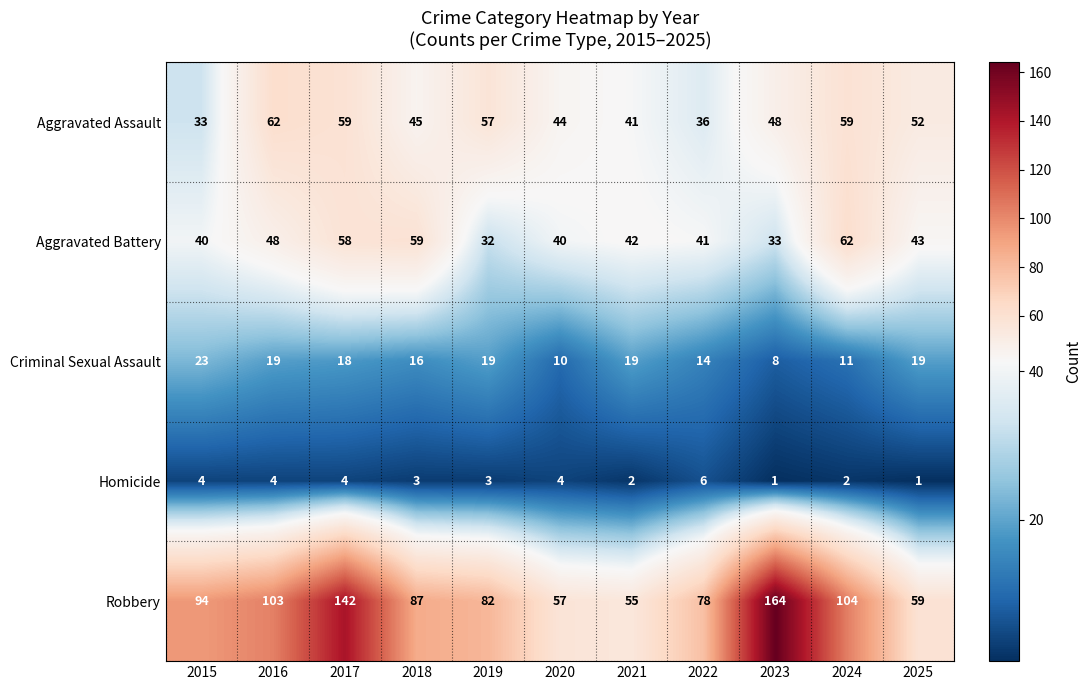

What is the average value of the Aggravated Battery series?

45